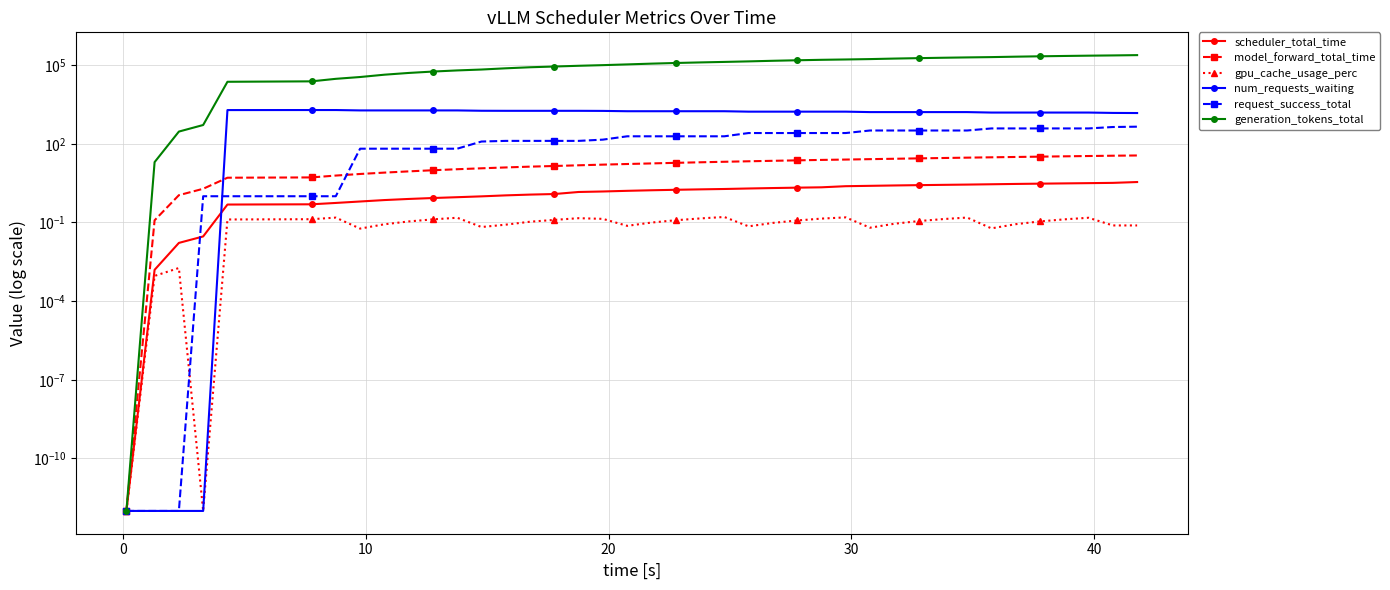

How many values in the request_success_total series exceed 193?

17